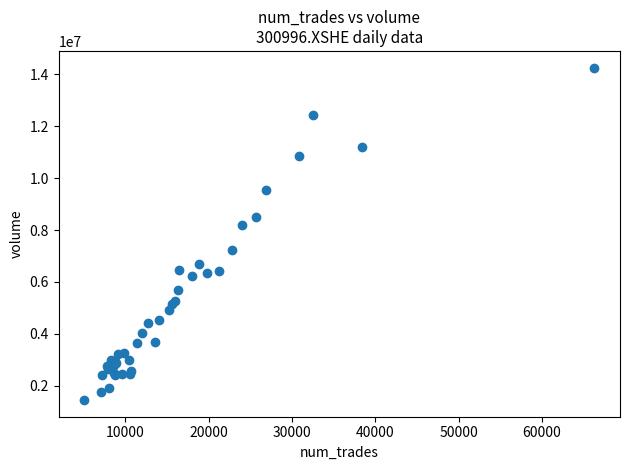

What Y value in the scatter plot is closest to 7854745?

8180028.0